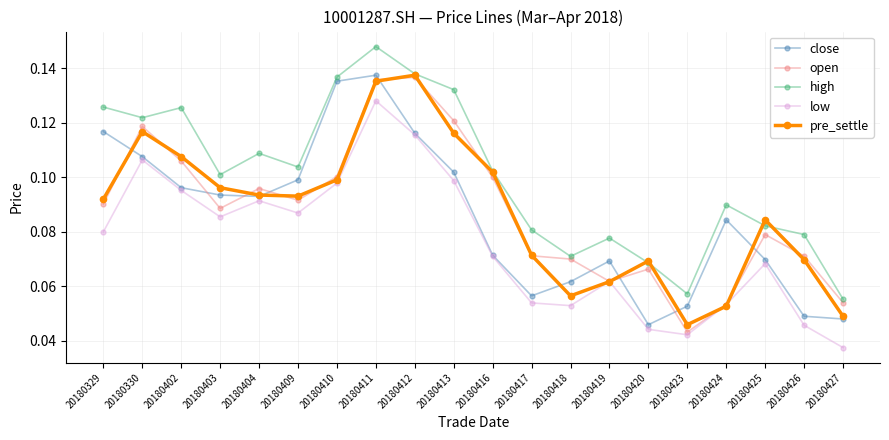

Is this an area chart (filled region under the line)?

No